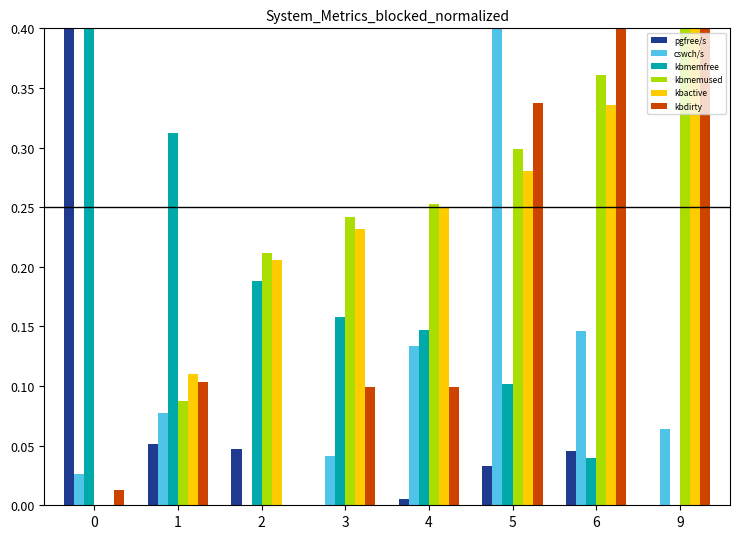

How many groups of bars are there?

8